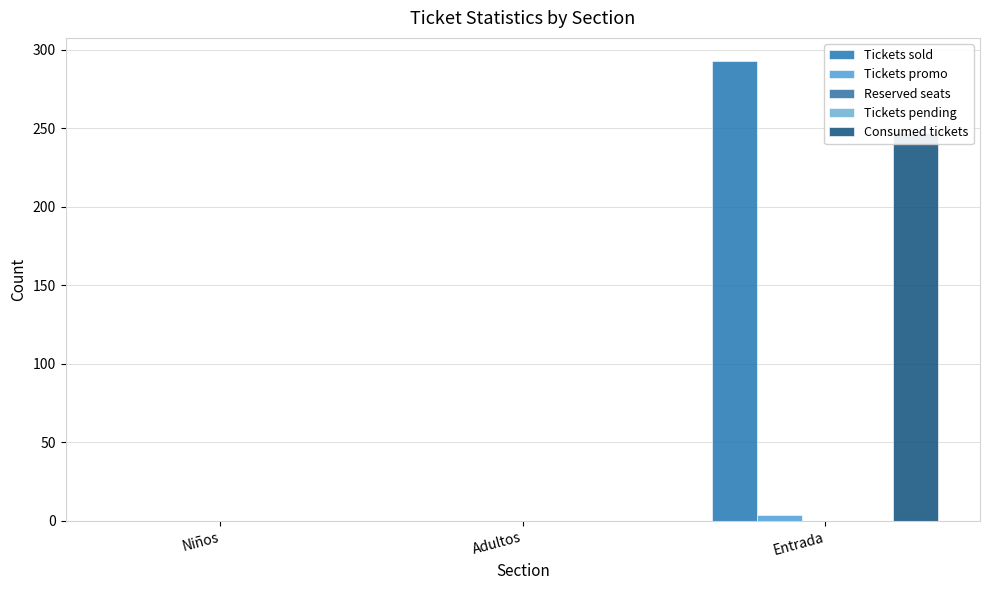

What are all the series names shown in the legend?

Tickets sold, Tickets promo, Reserved seats, Tickets pending, Consumed tickets